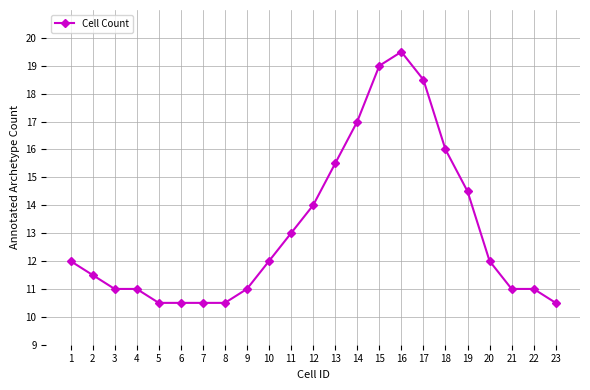

True or false: the data shows 18.8 at 10.

False